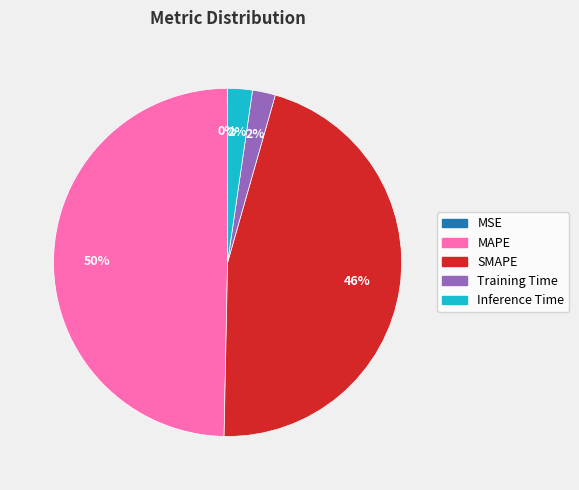

To the nearest percent, what percentage of the pie is Inference Time?

2%